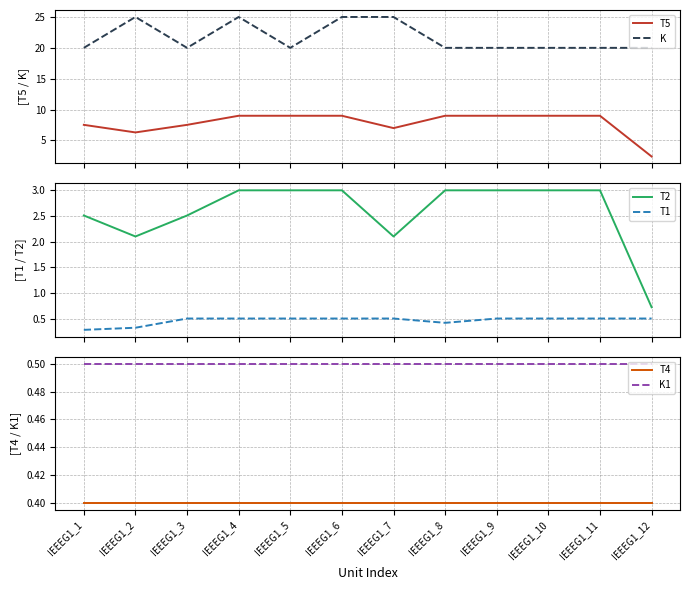

Rank the series by their maximum value, from highest to lowest.

K, T5, T2, T1, K1, T4